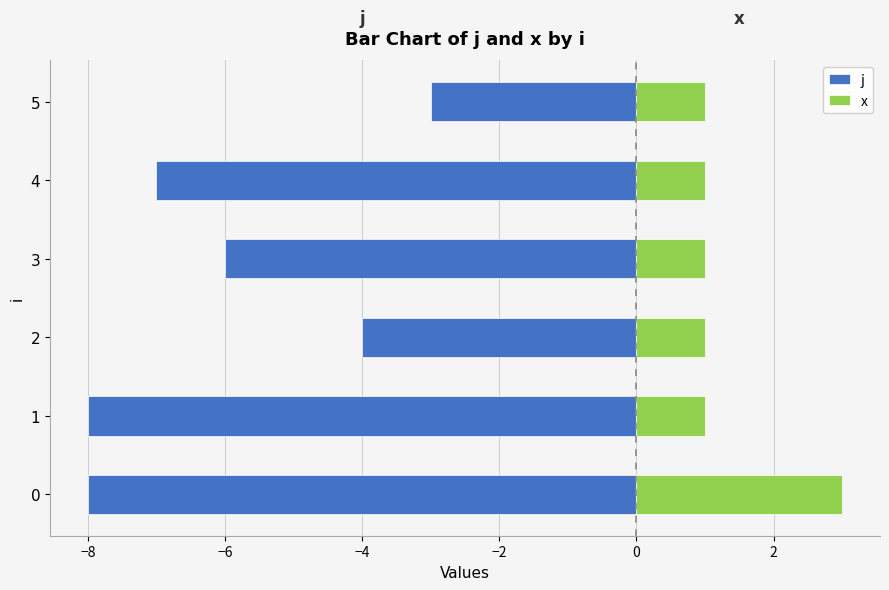

Reading left to right, transcribe all the data shown in this chart.

j: -8	-8	-4	-6	-7	-3
x: 3	1	1	1	1	1